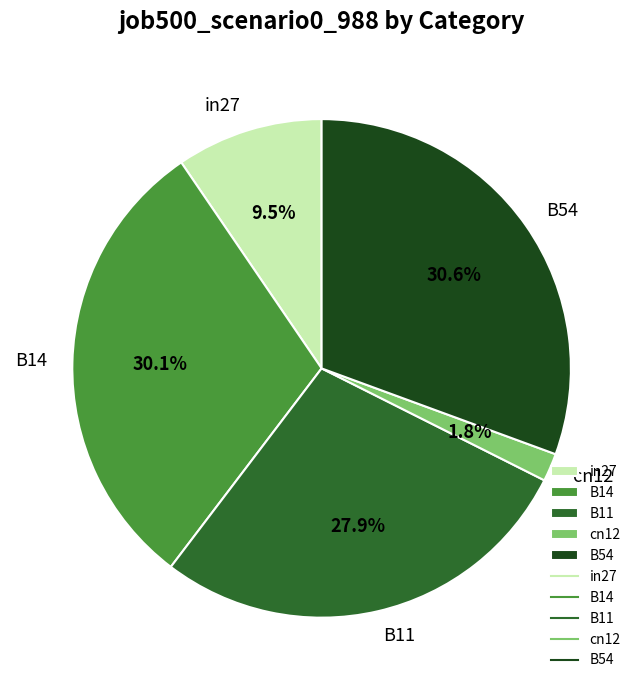

To the nearest percent, what is the difference between the B54 and cn12 slice percentages?

29%